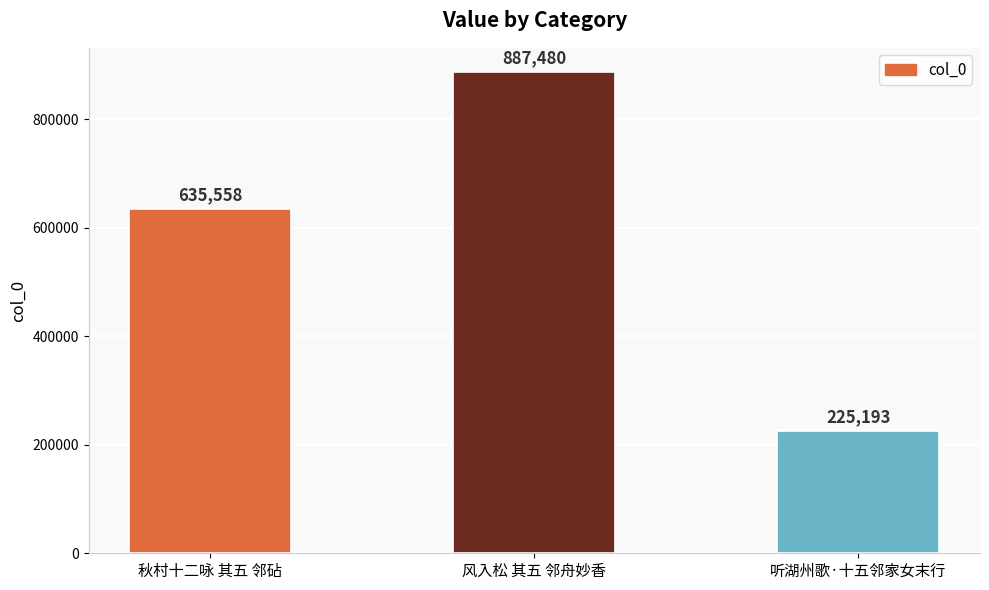

List the labels in order of value, smallest first.

听湖州歌·十五邻家女末行, 秋村十二咏 其五 邻砧, 风入松 其五 邻舟妙香